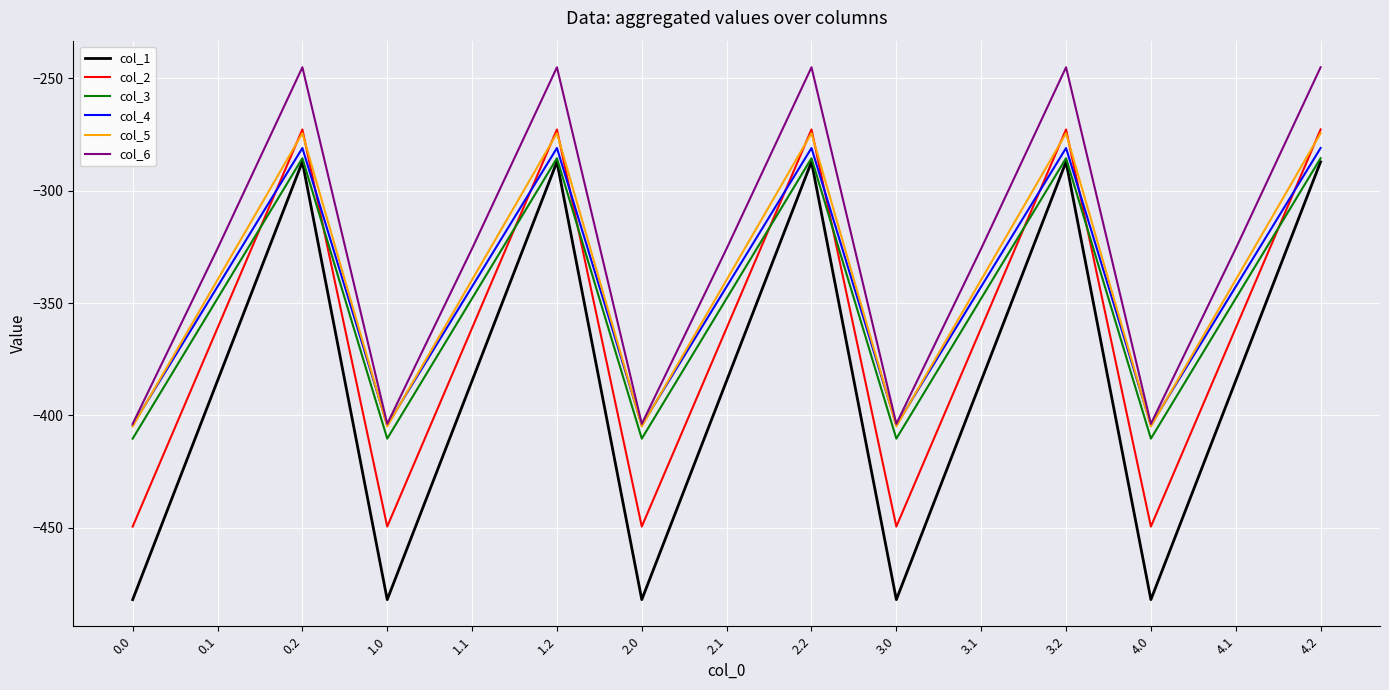

True or false: col_1 and col_2 intersect in this chart.

False